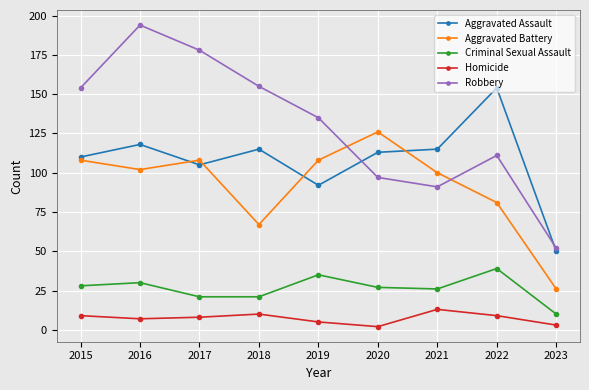

Which series has the largest total across all categories?

Robbery